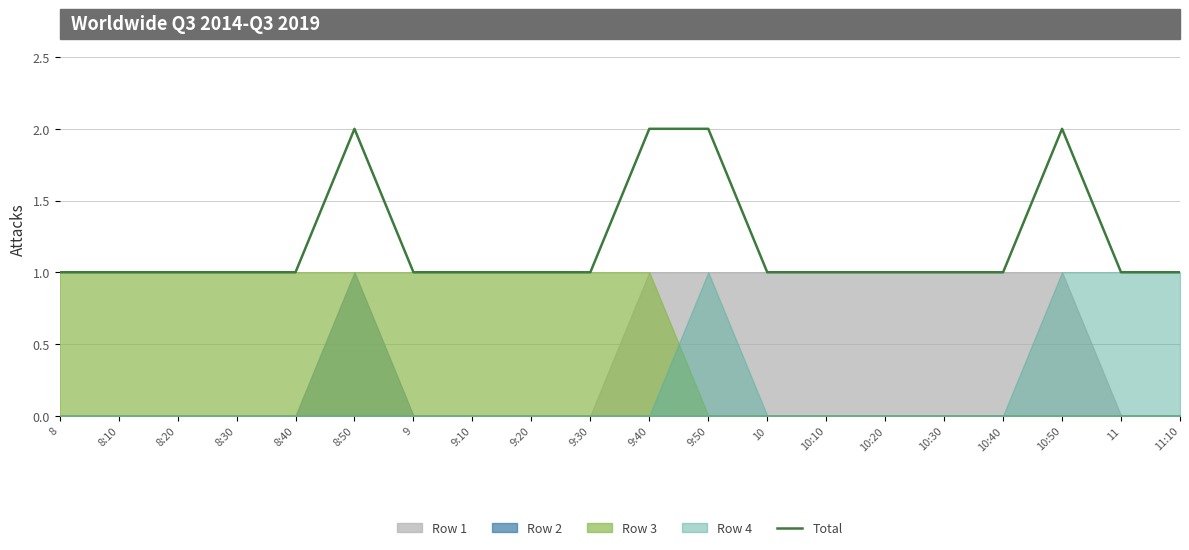

What is the maximum value shown in the chart?

2